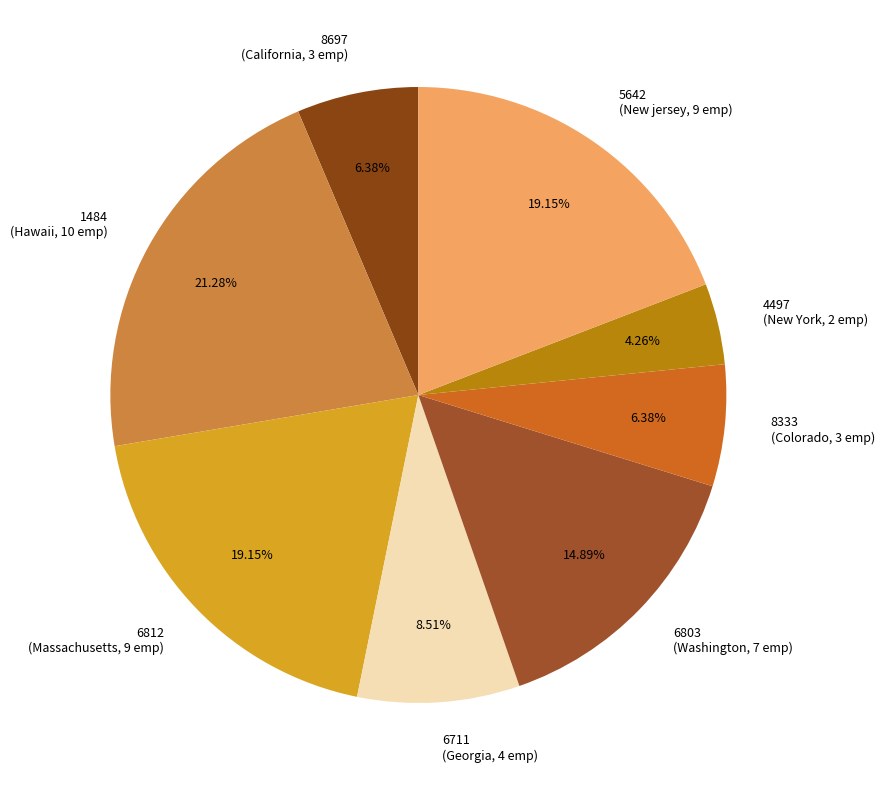

Do 6812 and 6711 together represent more than half of the pie?

No